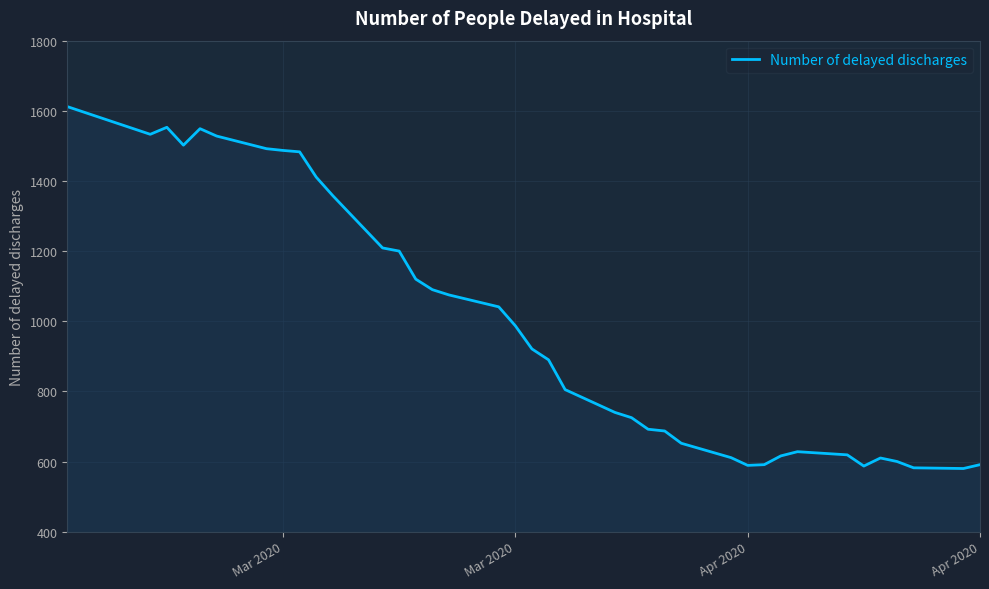

What is the greatest value displayed?

1612